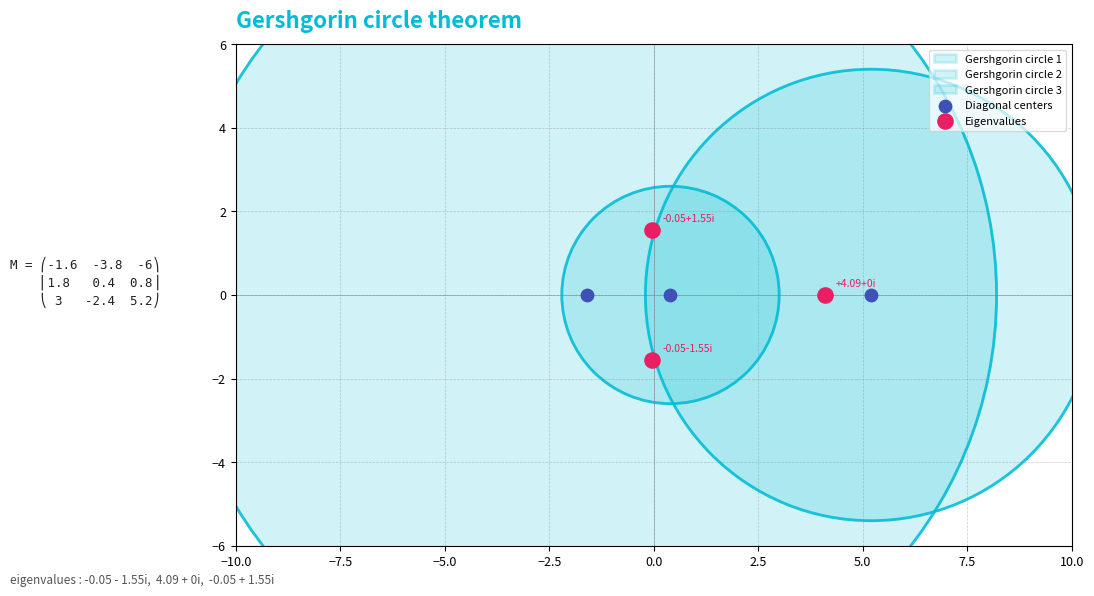

Which series reaches the minimum Y coordinate?

Eigenvalues